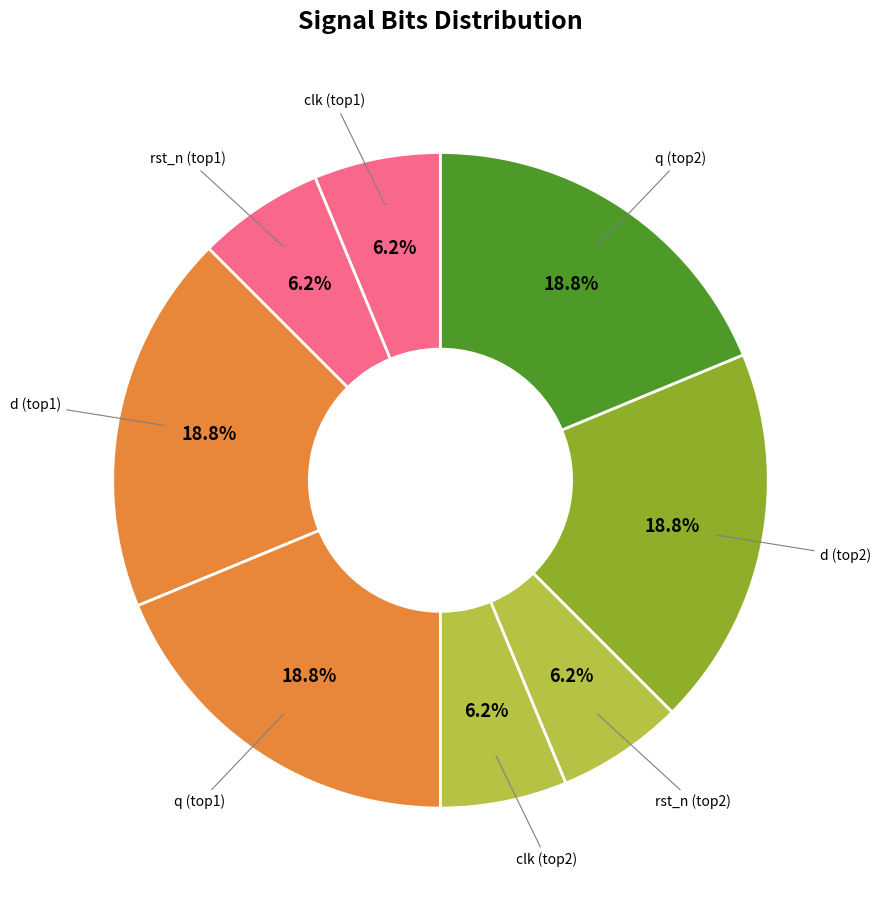

How many segments does this pie chart have?

8